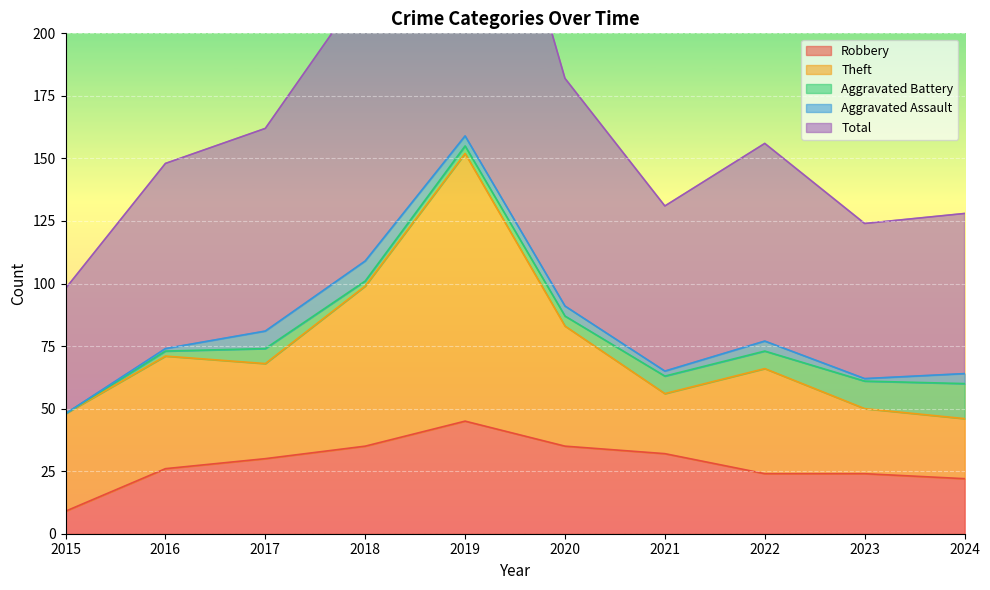

What is the total value across all series at 2023?

124